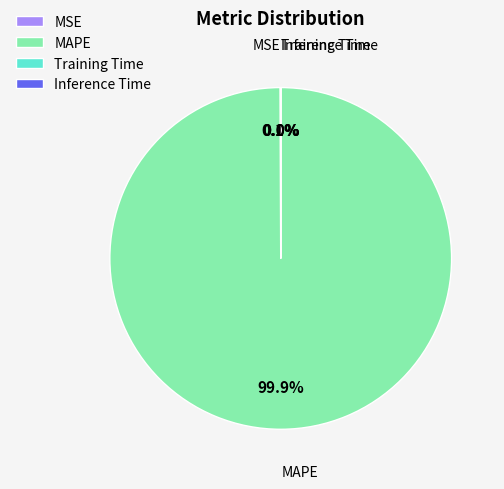

Which slice is the largest?

MAPE